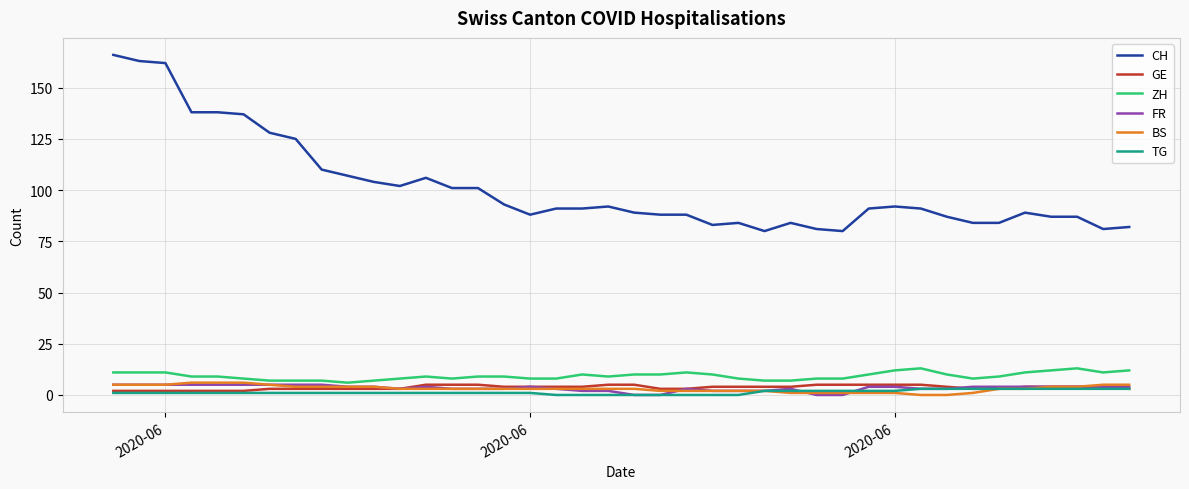

What is the maximum value shown in the chart?

166